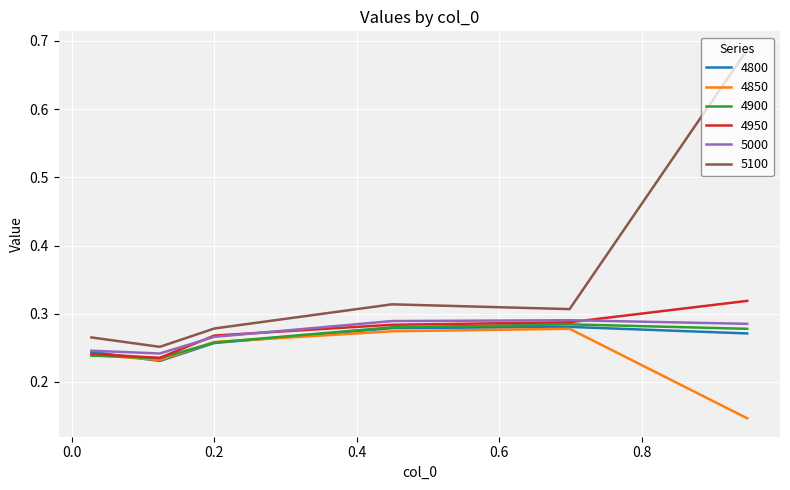

Which series has the widest spread of values?

5100